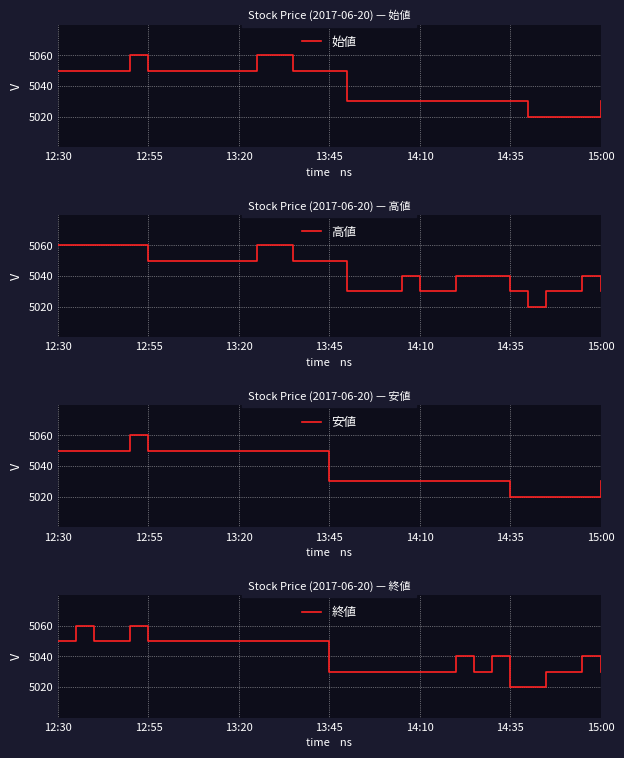

Is it true that 始値 equals 1972 at 13:45?

False